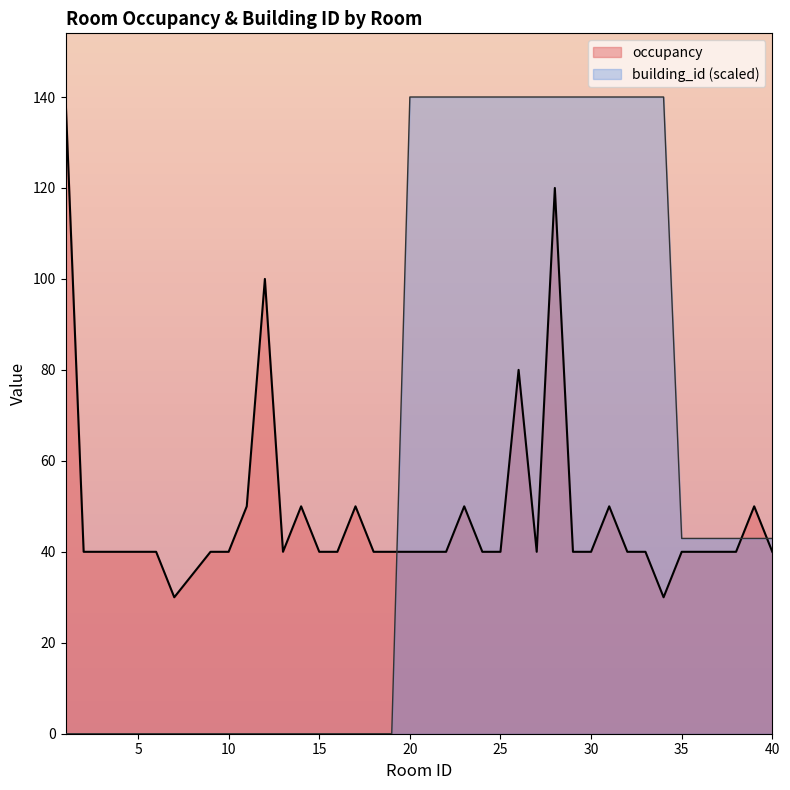

Rank the series at 14 from highest to lowest value.

occupancy, building_id